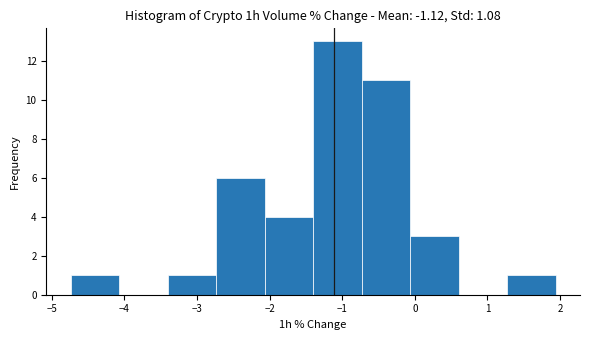

Reading left to right, transcribe this chart: for each bar, give the range it covers on the x-axis and its height. Neither the bar edges nor the heights are printed on the chart, so give them approximately, as read against the axes.

-4.7 to -4.1: 1
-4.1 to -3.4: 0
-3.4 to -2.7: 1
-2.7 to -2.1: 6
-2.1 to -1.4: 4
-1.4 to -0.7: 13
-0.7 to -0.1: 11
-0.1 to 0.6: 3
0.6 to 1.3: 0
1.3 to 1.9: 1